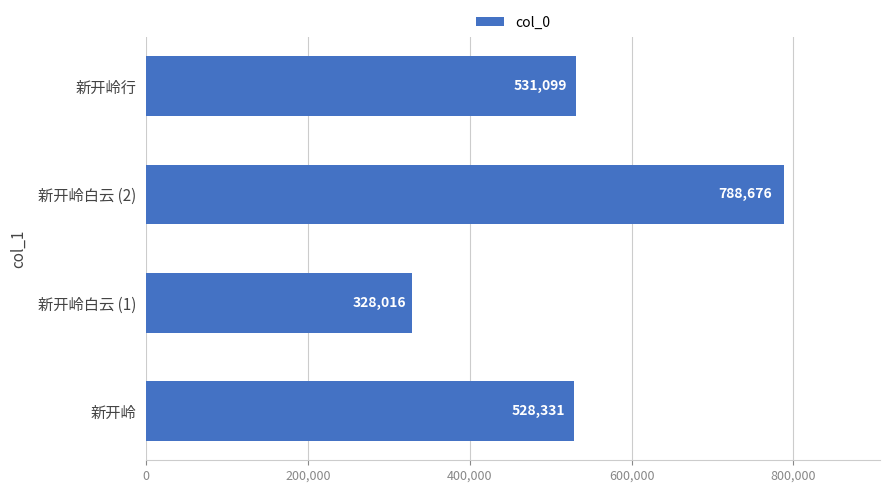

What is the approximate value at 新开岭白云 (1)?

328016